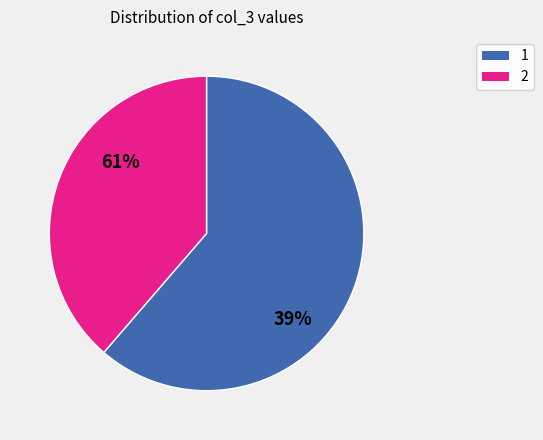

What is the majority slice?

2